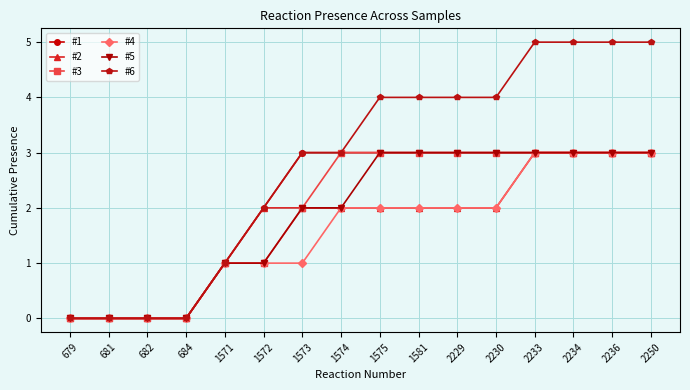

Which series has the widest spread of values?

#6